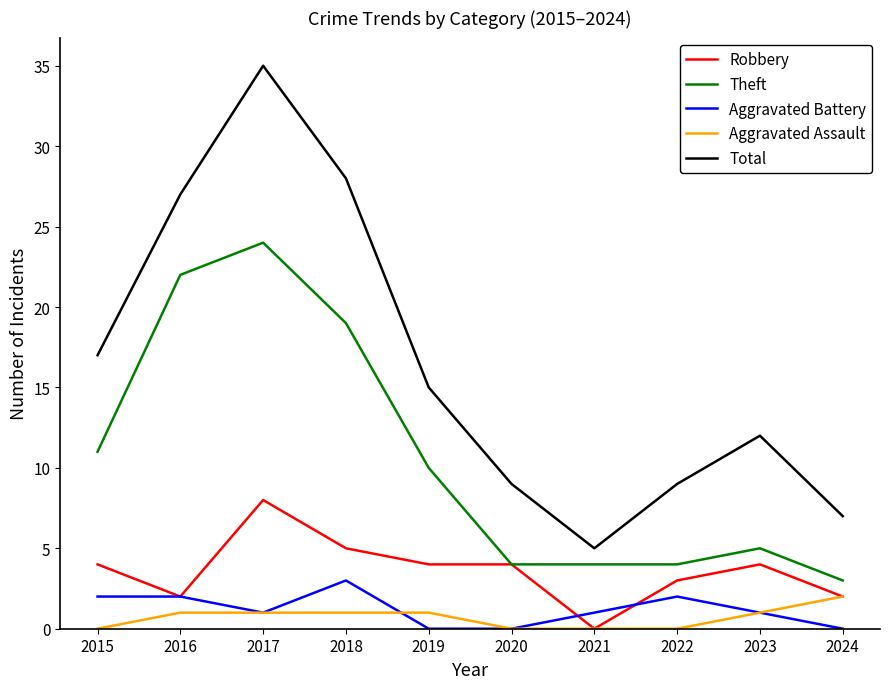

What value does the Robbery series have at 2020?

4